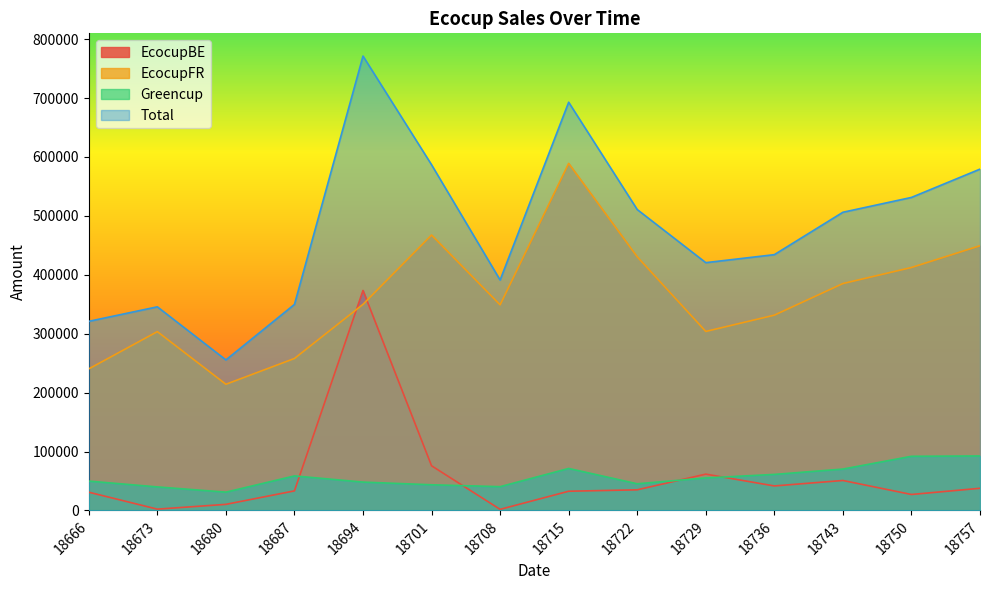

Count the number of categories in the chart.

14